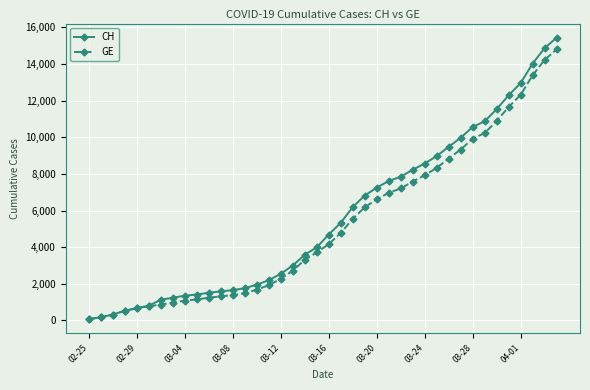

What is the maximum value shown in the chart?

15433